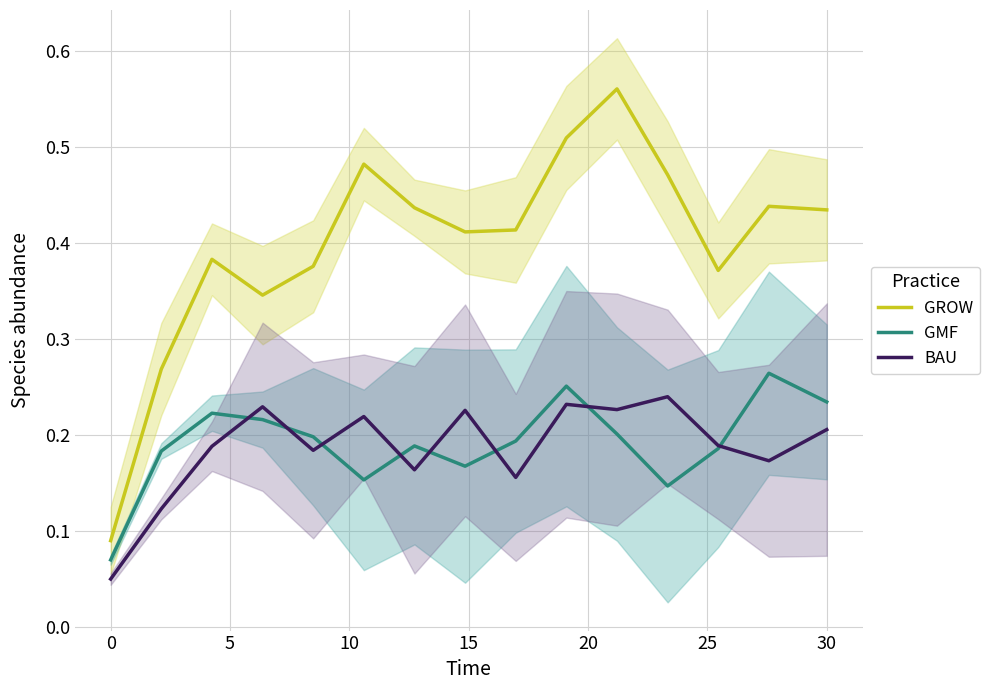

Count the number of categories in the chart.

15